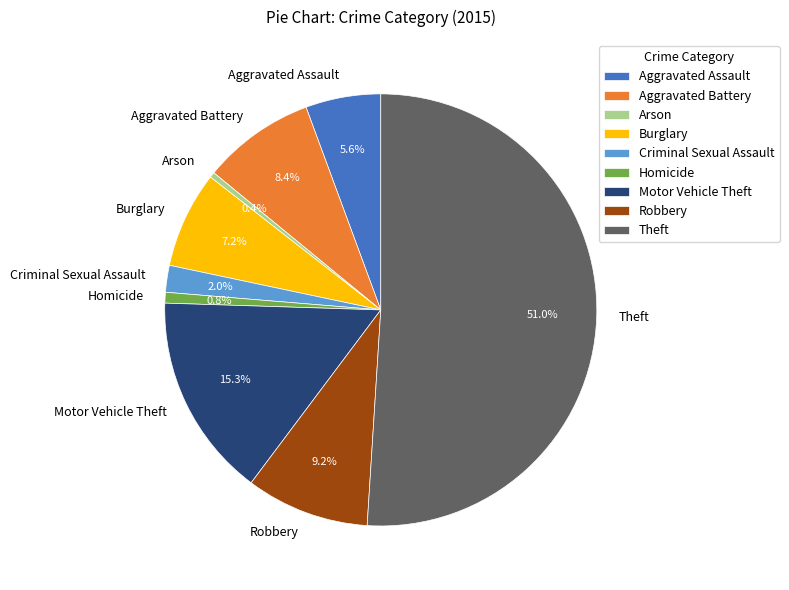

To the nearest percent, what percentage of the pie is Aggravated Battery?

8%